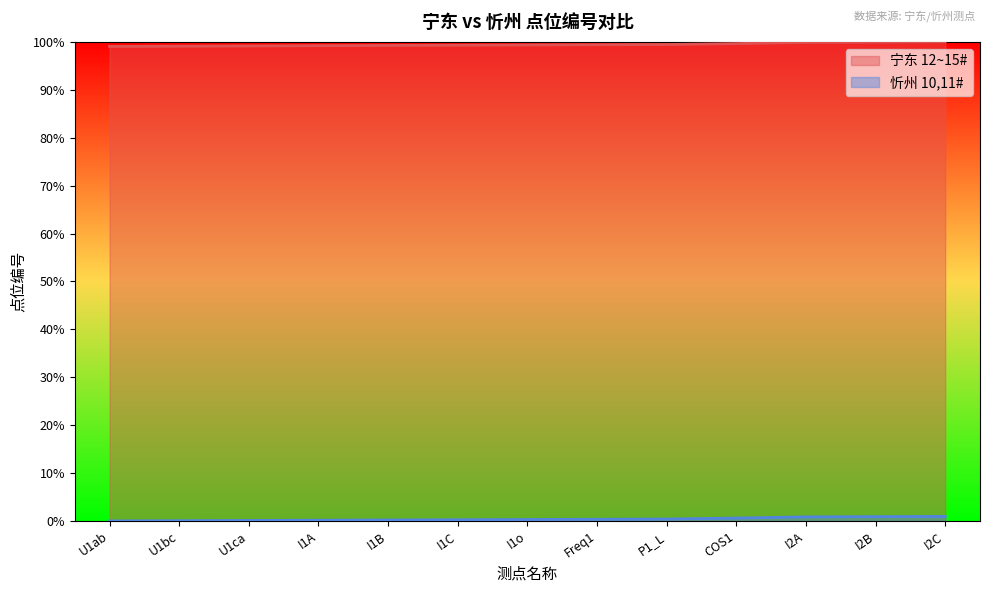

How many data points does each series have?

13